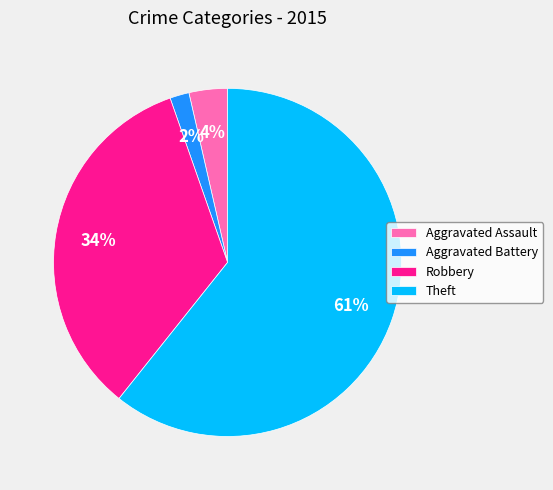

What is the majority slice?

Theft